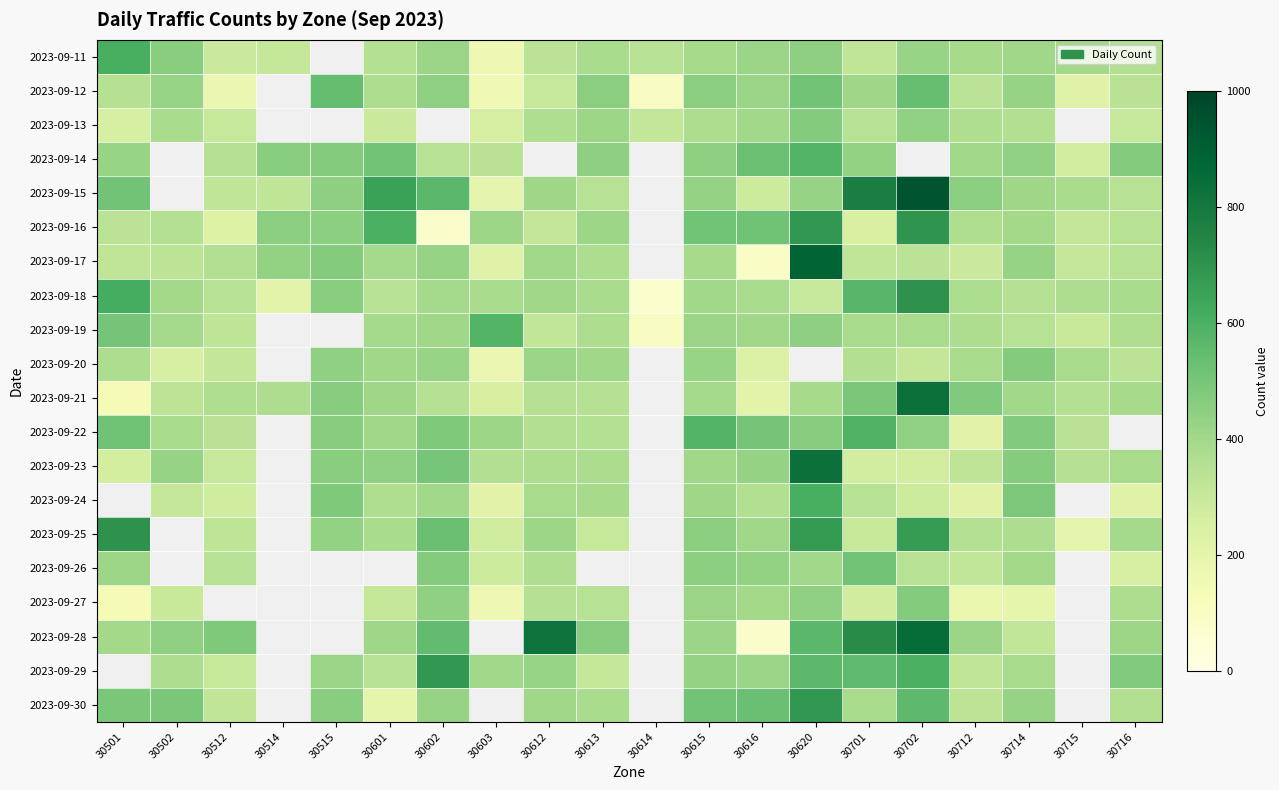

The value of 2023-09-29 at 30601 is 341.0. True or false?

True